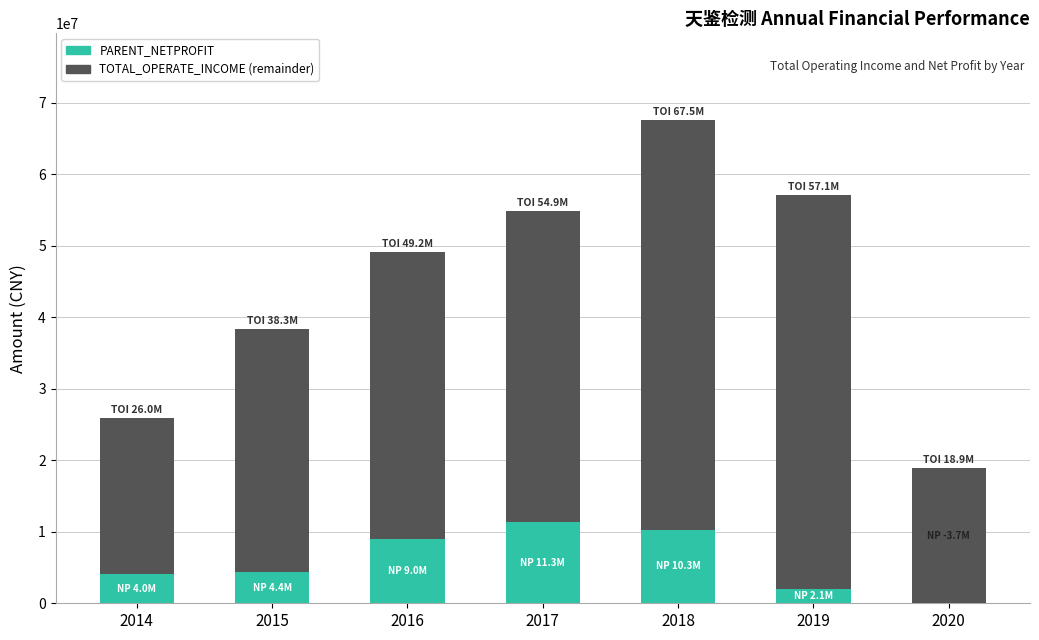

Are the bars grouped side by side (vs. stacked)?

No